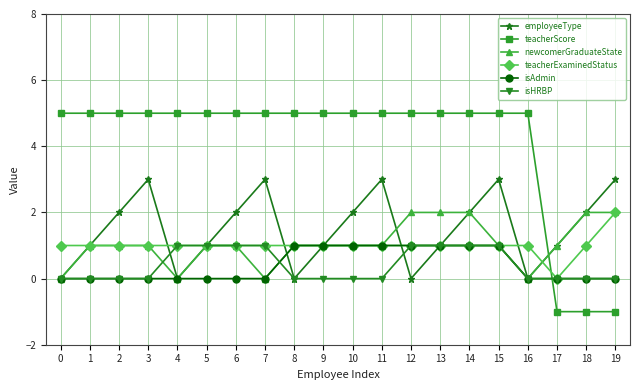

Is the value of isAdmin at 16 greater than the value of teacherScore at 18?

Yes